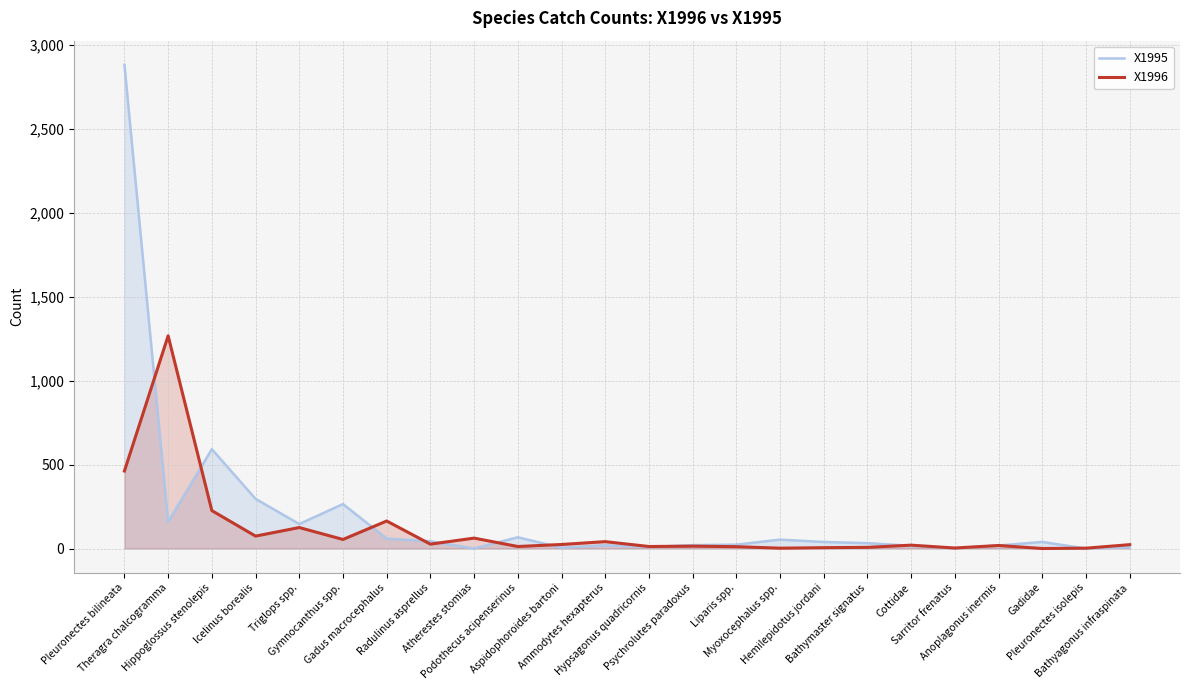

After their last crossing, which series has the higher values: X1995 or X1996?

X1996